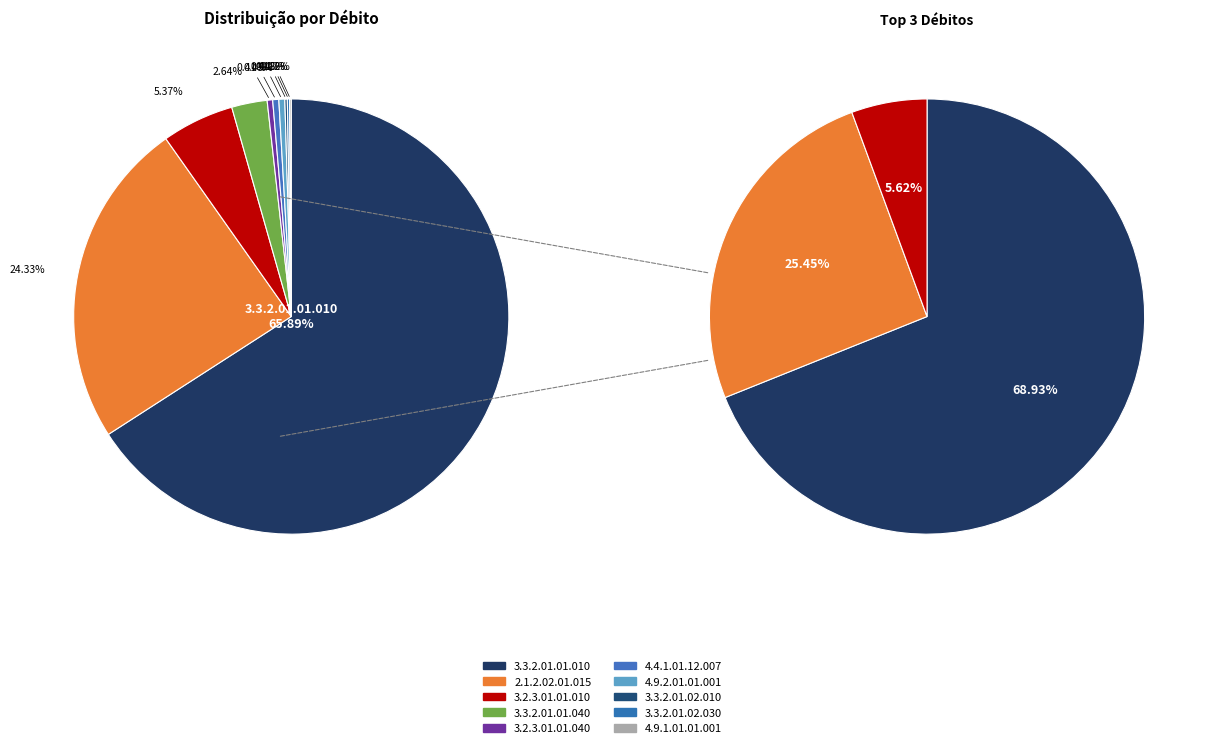

Approximately how many times larger is the value at 3.3.2.01.02.030 compared to 3.3.2.01.01.040?

0.1